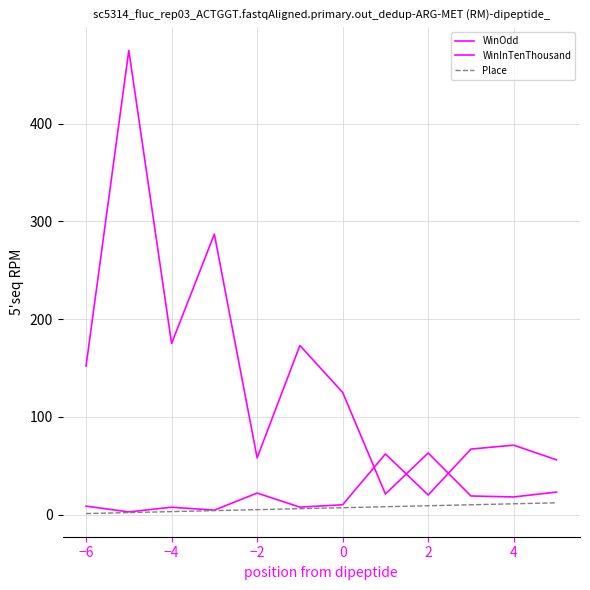

How many lines are shown in the chart?

3